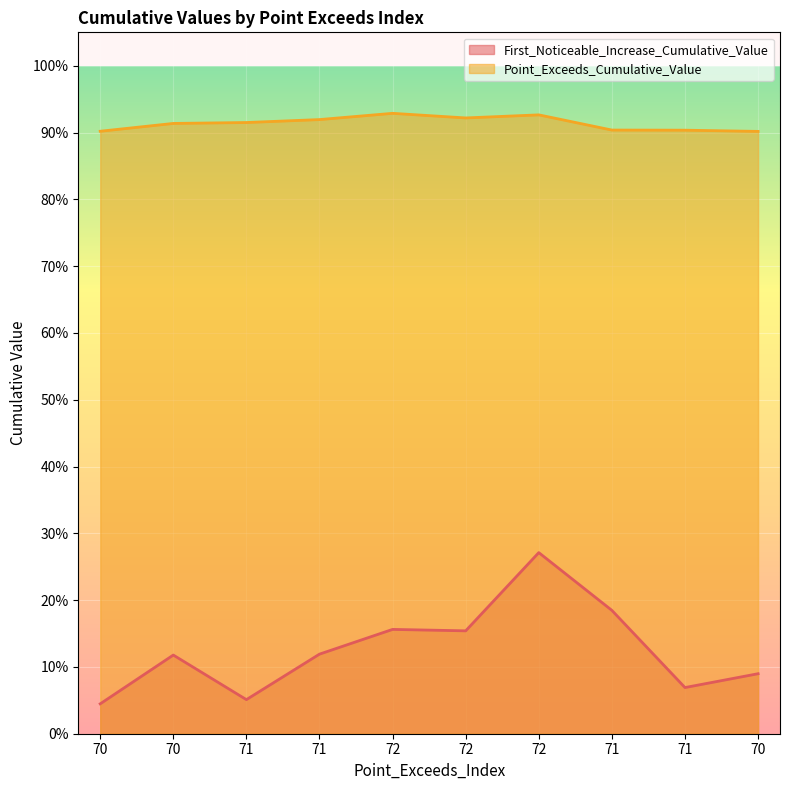

Where is First_Noticeable_Increase_Cumulative_Value nearest to the value 0?

70